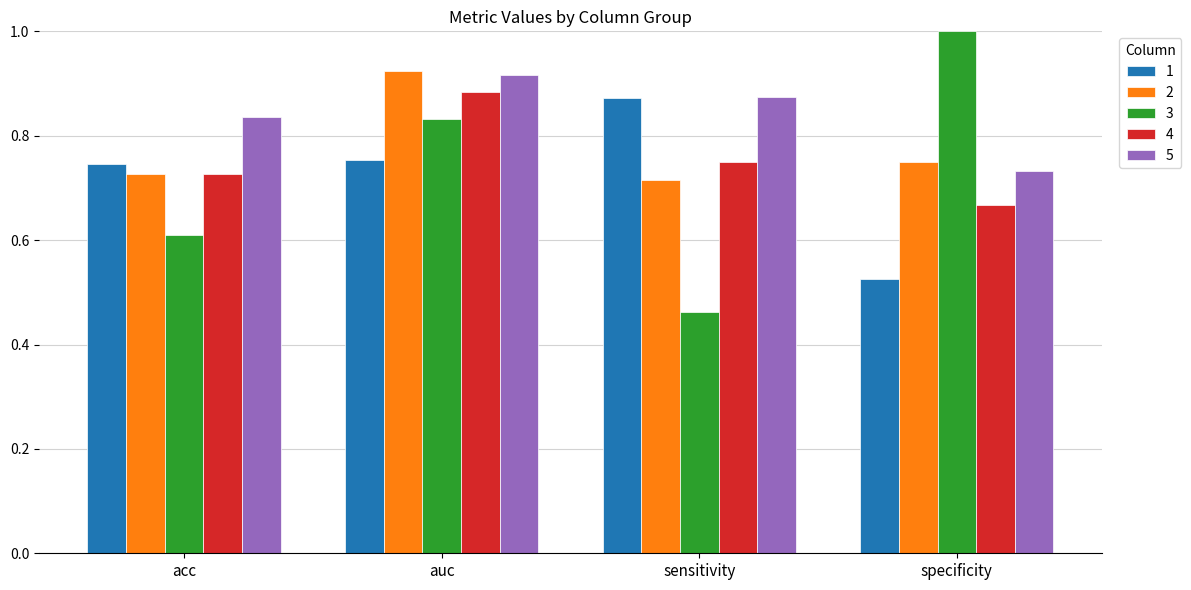

Which series has the largest range (max minus min)?

3